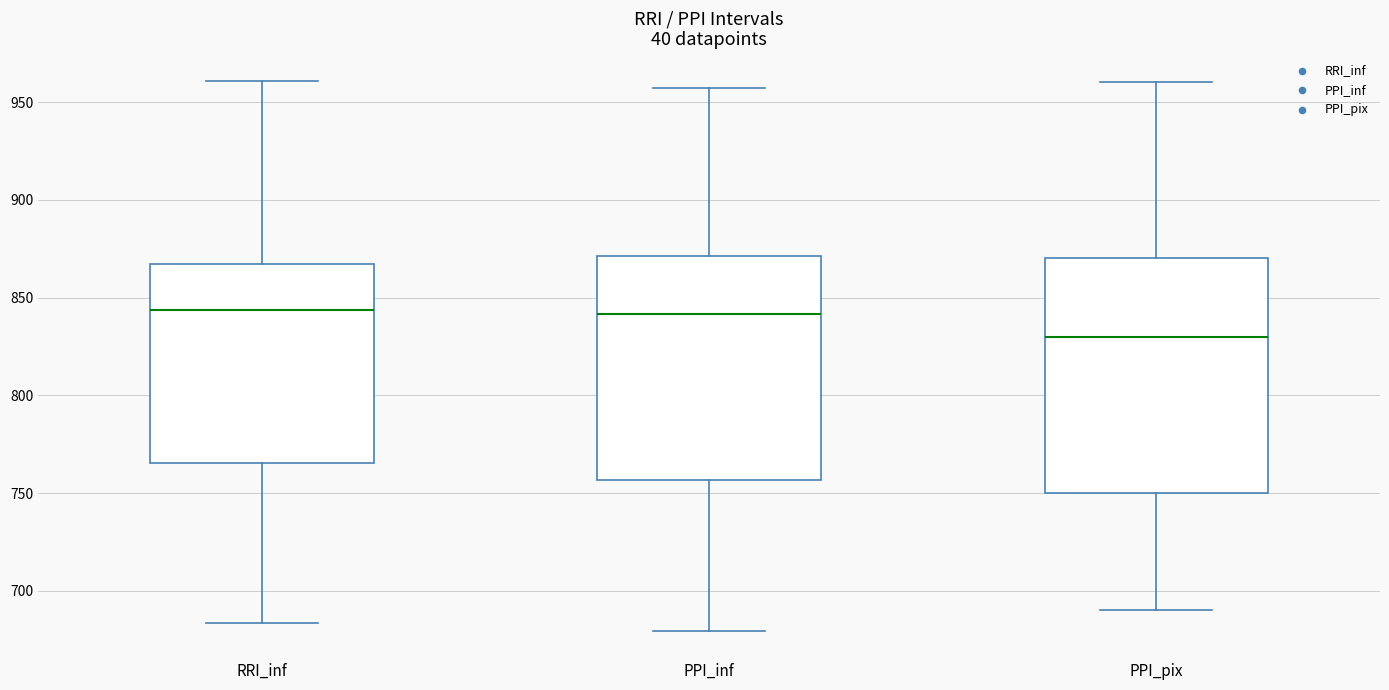

Reading left to right, read every box against the y-axis: the position of its median line, the range the box covers, and the ends of its whiskers. The values are not printed on the chart, so give them approximately, as read against the axis.

RRI_inf: median 845, box 765 to 865, whiskers 685 to 960
PPI_inf: median 840, box 755 to 870, whiskers 680 to 955
PPI_pix: median 830, box 750 to 870, whiskers 690 to 960